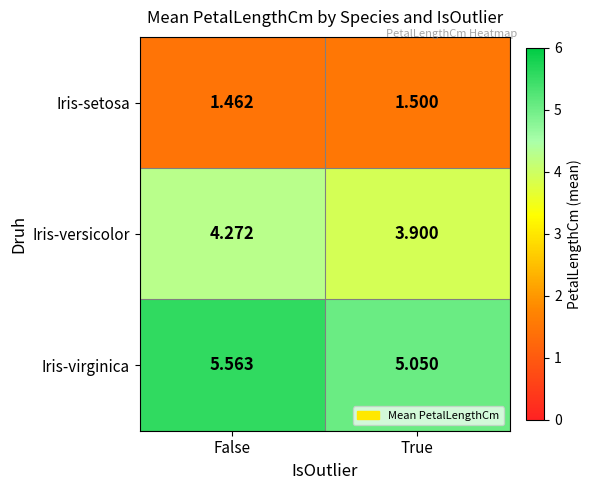

Rank the categories by Iris-versicolor value from highest to lowest.

False, True